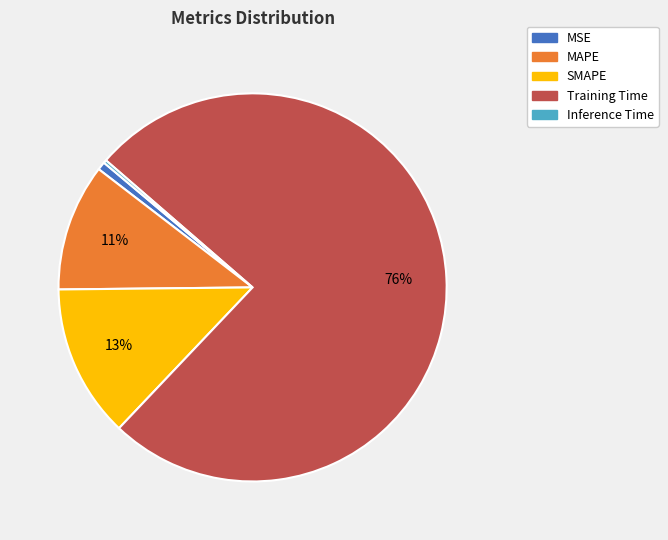

To the nearest percent, what is the average slice percentage?

20%